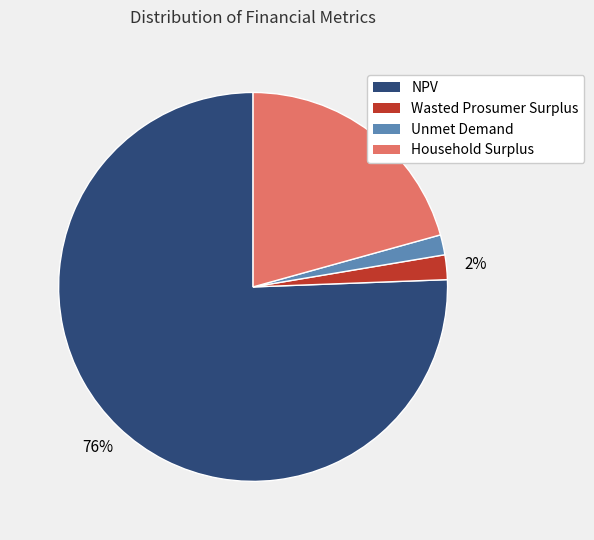

Is the sum of Household Surplus and NPV greater than half?

Yes